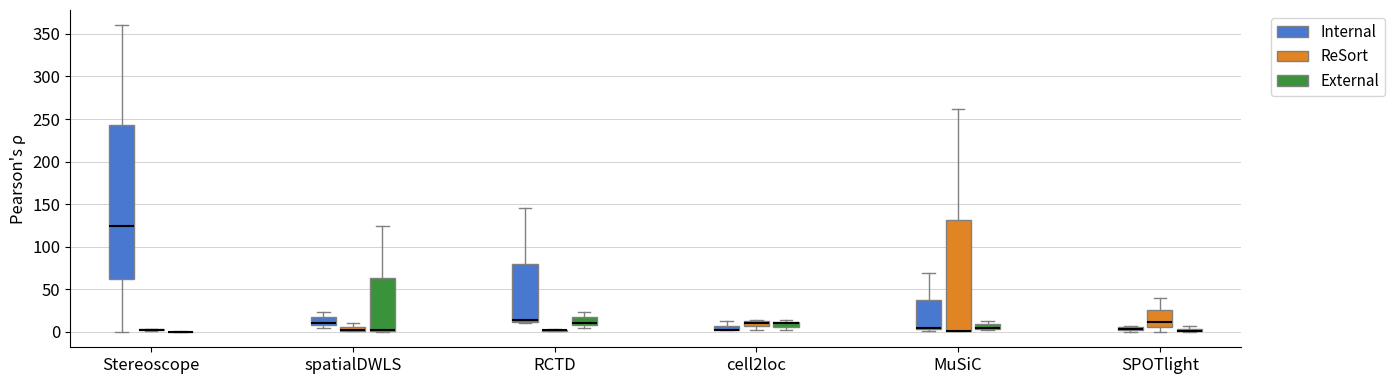

Where is the lower edge of the box for SPOTlight (ReSort) on the y-axis? The values are not printed on the chart, so give them approximately, as read against the axis.

5